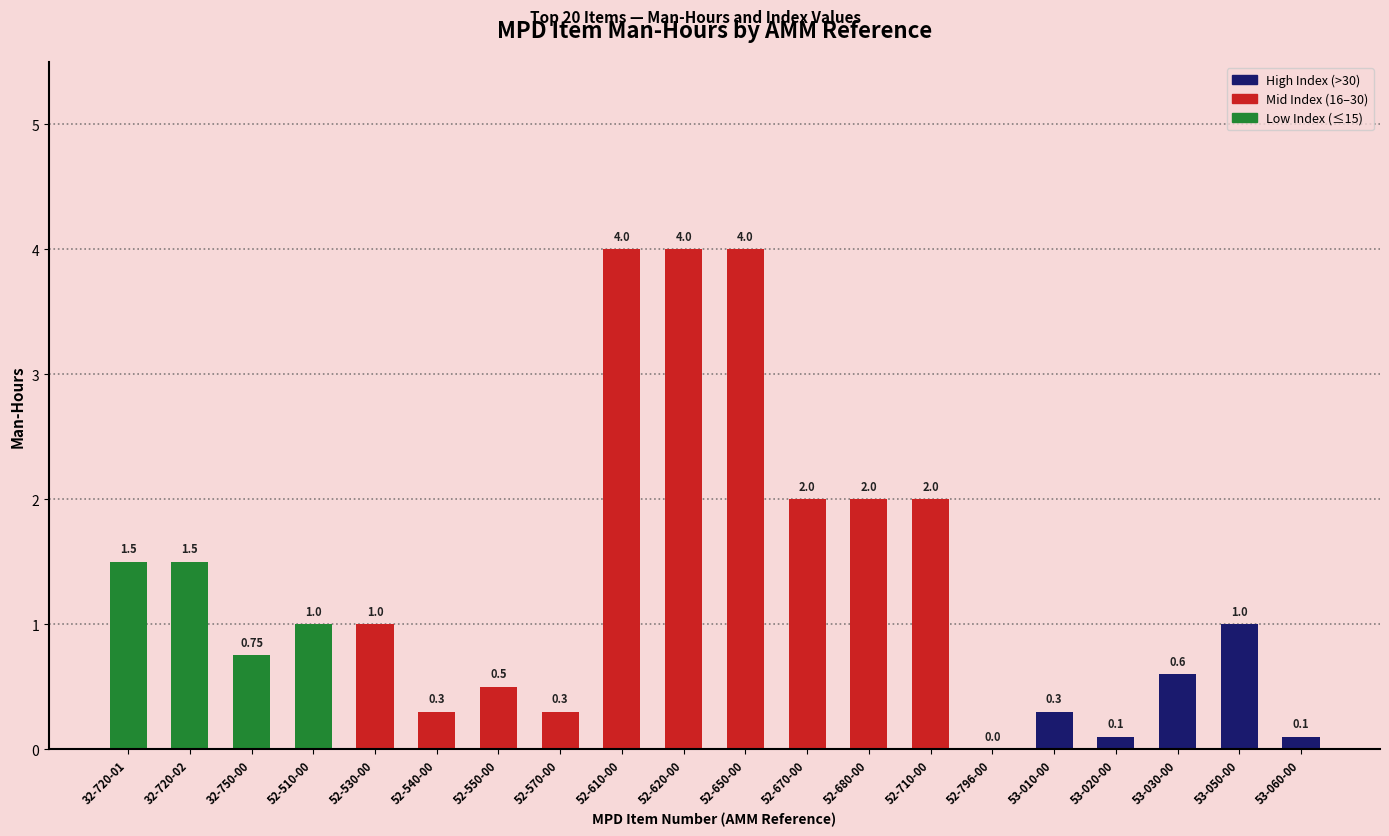

What is the sum of the values at 52-530-00 and 52-620-00?

5.0